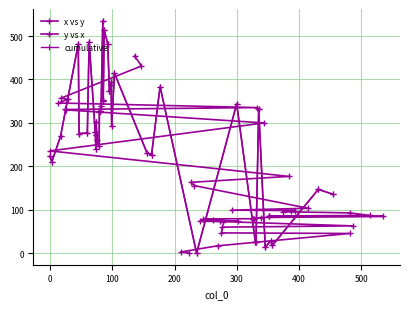

At which label is cumulative closest to 267?

100